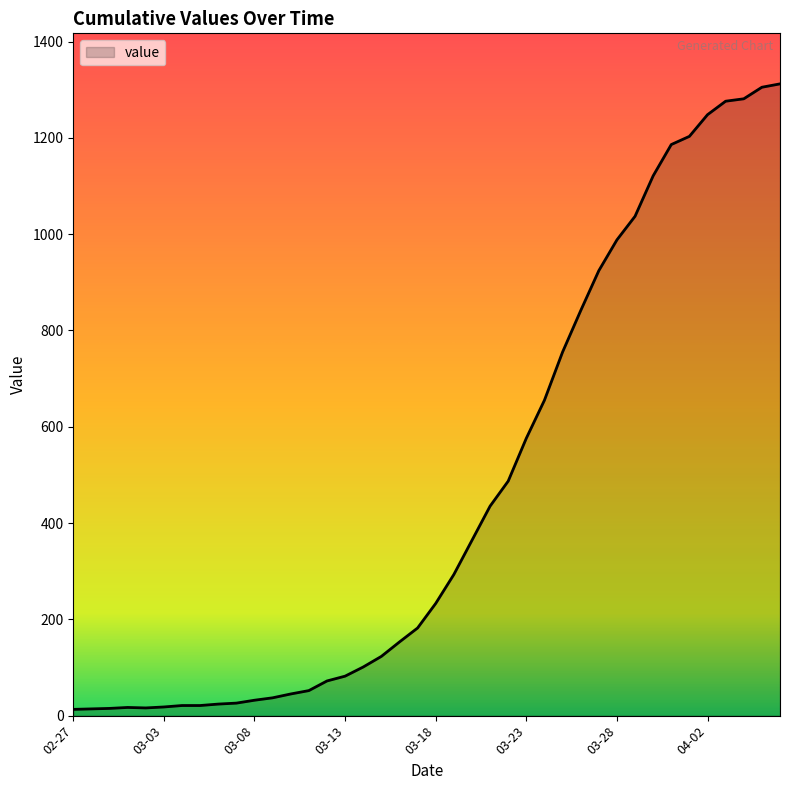

What is the greatest value displayed?

1312